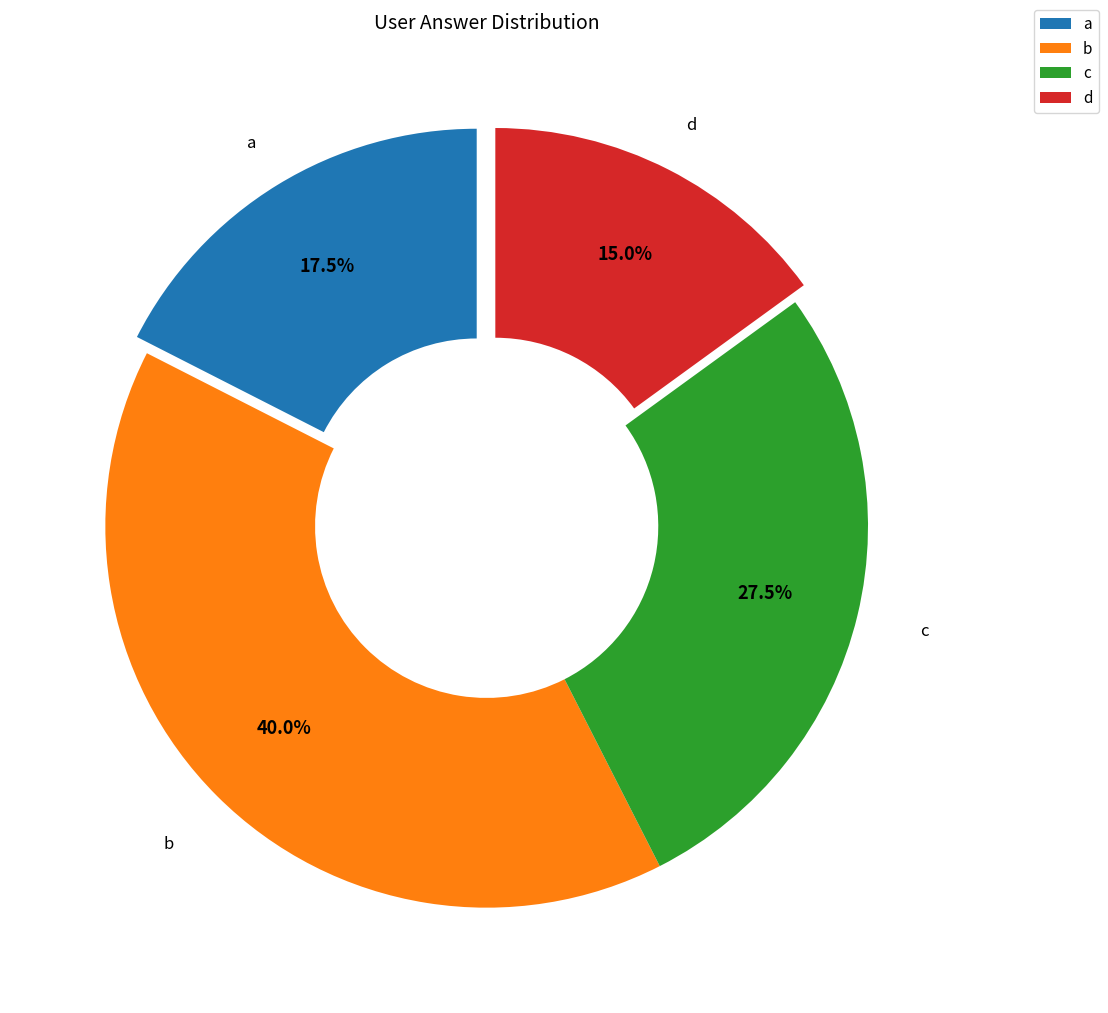

What is the ratio of the value at d to the value at b?

0.4